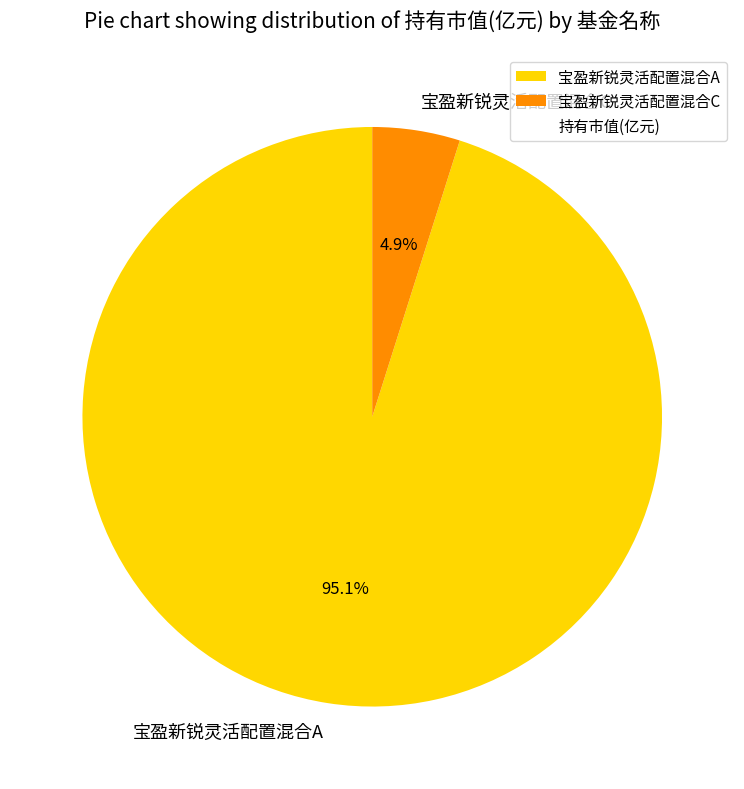

How many slices are in this pie chart?

2